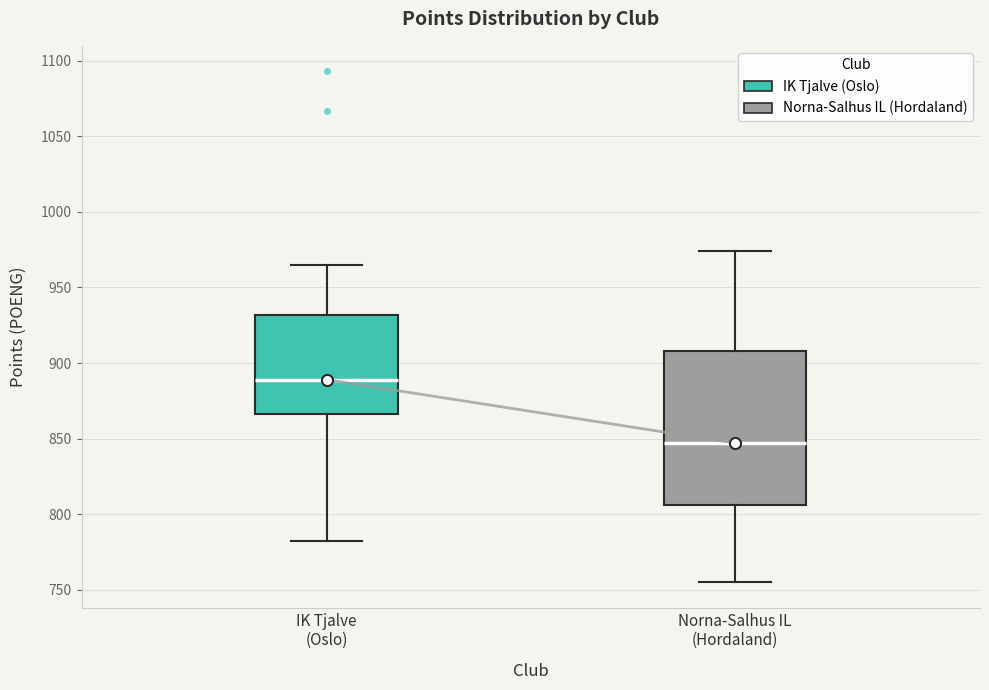

Where is the lower edge of the box for Norna-Salhus IL (Hordaland) on the y-axis? The values are not printed on the chart, so give them approximately, as read against the axis.

805